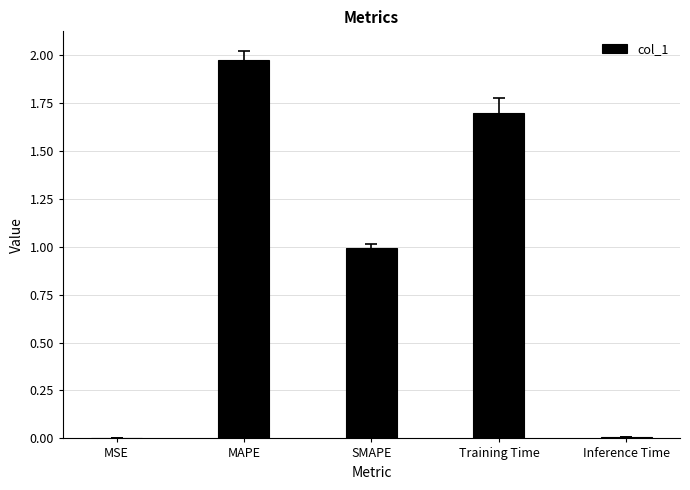

What is the sum of all values?

4.7